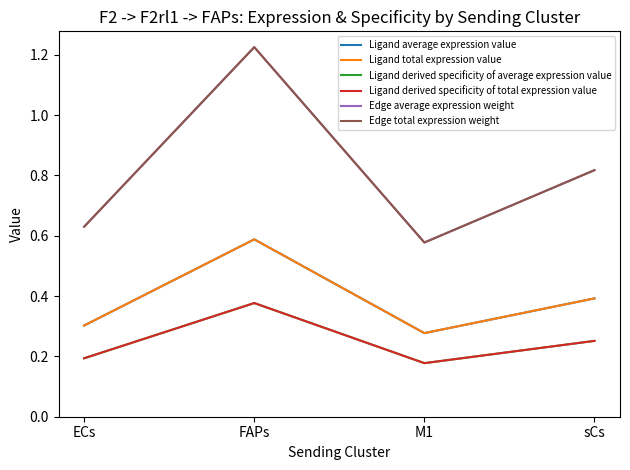

Does the chart have visible grid lines?

No